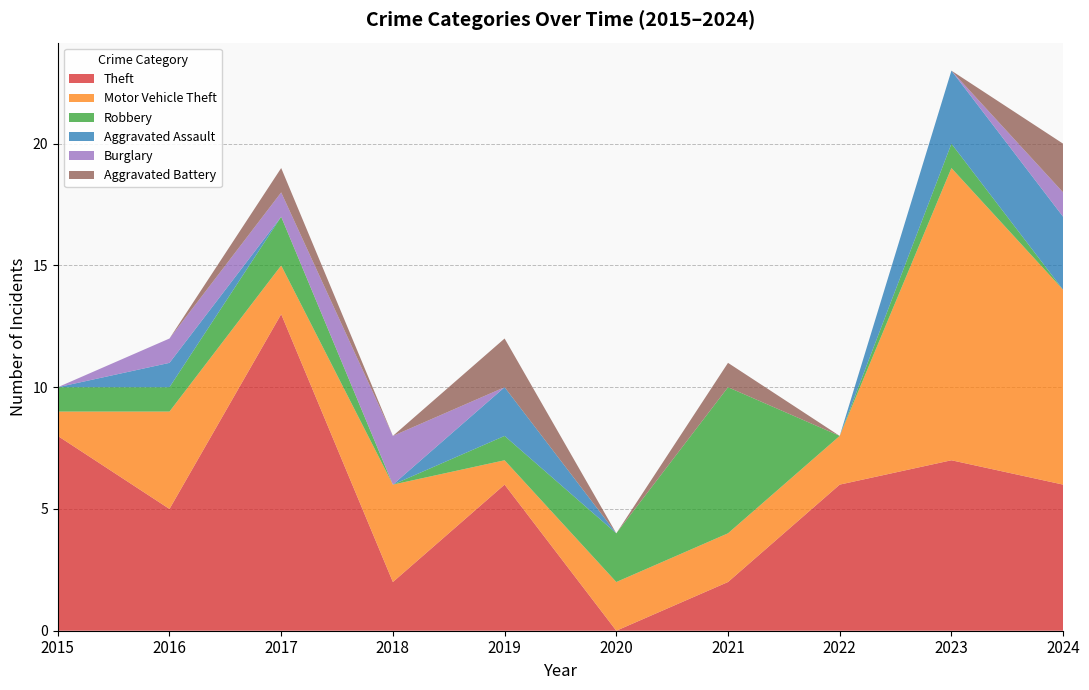

Reading left to right, what are all the values shown in this chart?

Theft: 8	5	13	2	6	0	2	6	7	6
Motor Vehicle Theft: 1	4	2	4	1	2	2	2	12	8
Robbery: 1	1	2	0	1	2	6	0	1	0
Aggravated Assault: 0	1	0	0	2	0	0	0	3	3
Burglary: 0	1	1	2	0	0	0	0	0	1
Aggravated Battery: 0	0	1	0	2	0	1	0	0	2